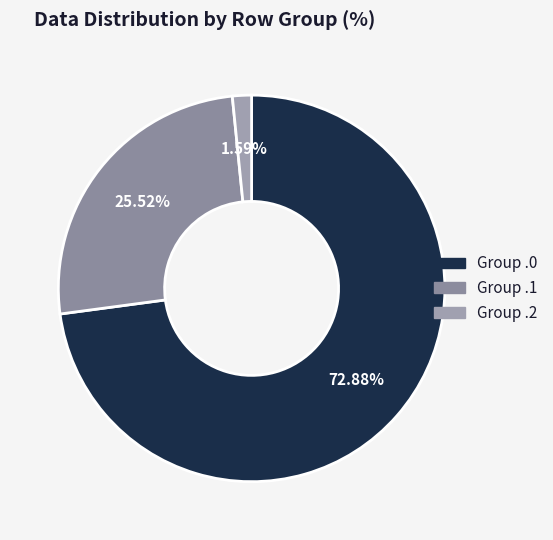

How many slices are in this pie chart?

3